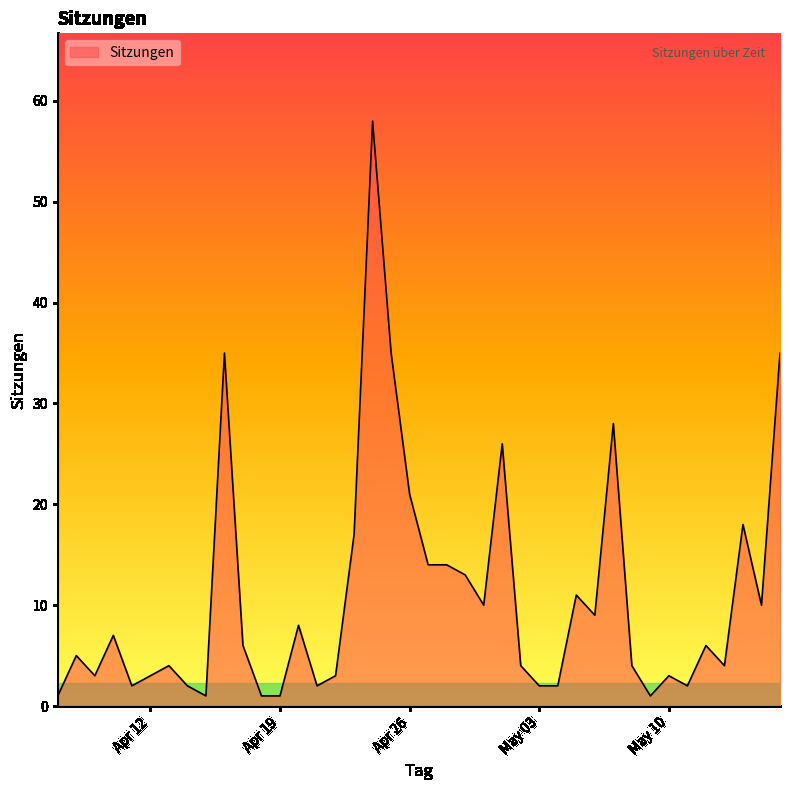

What is the difference between the maximum and minimum values?

57